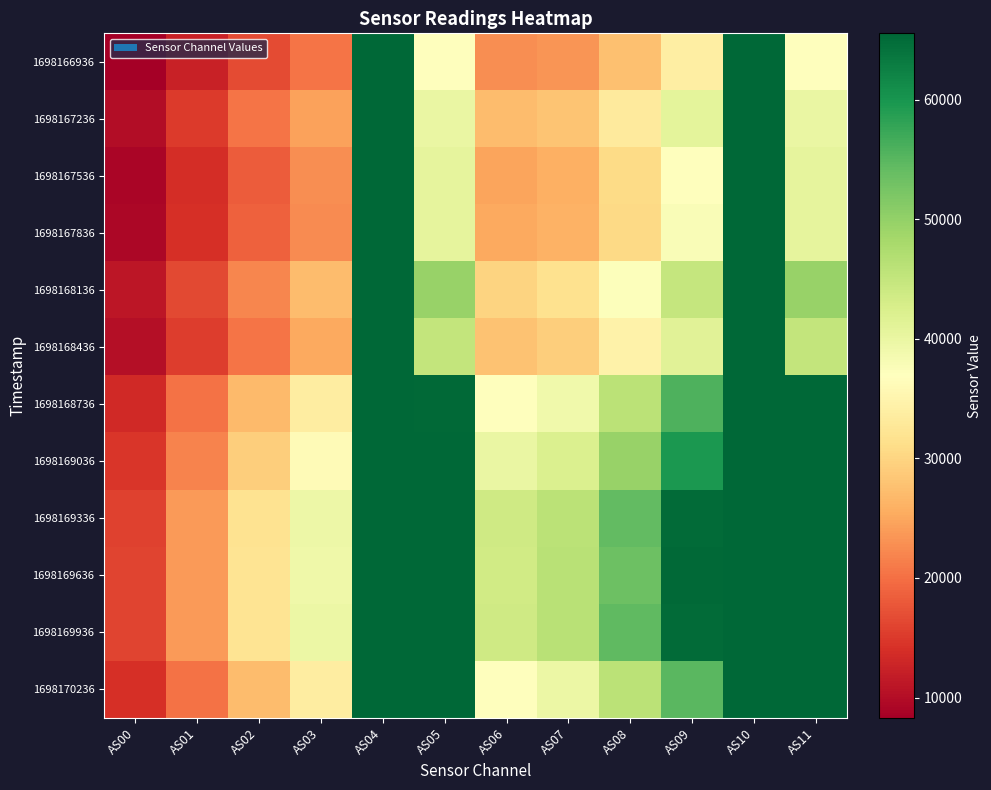

What is the total value across all series at AS00?

147811